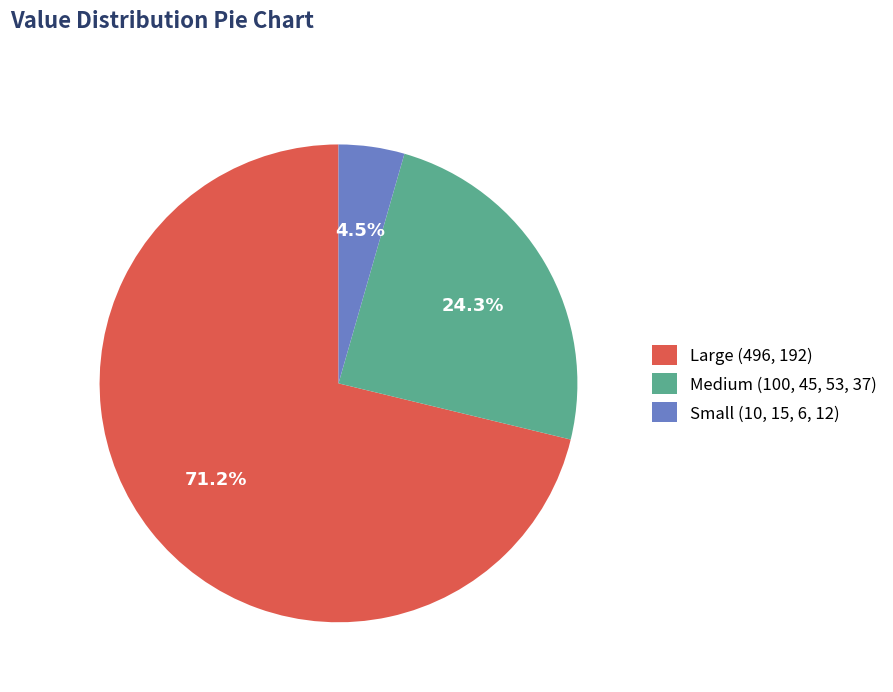

Which slice is the largest?

Large (496, 192)